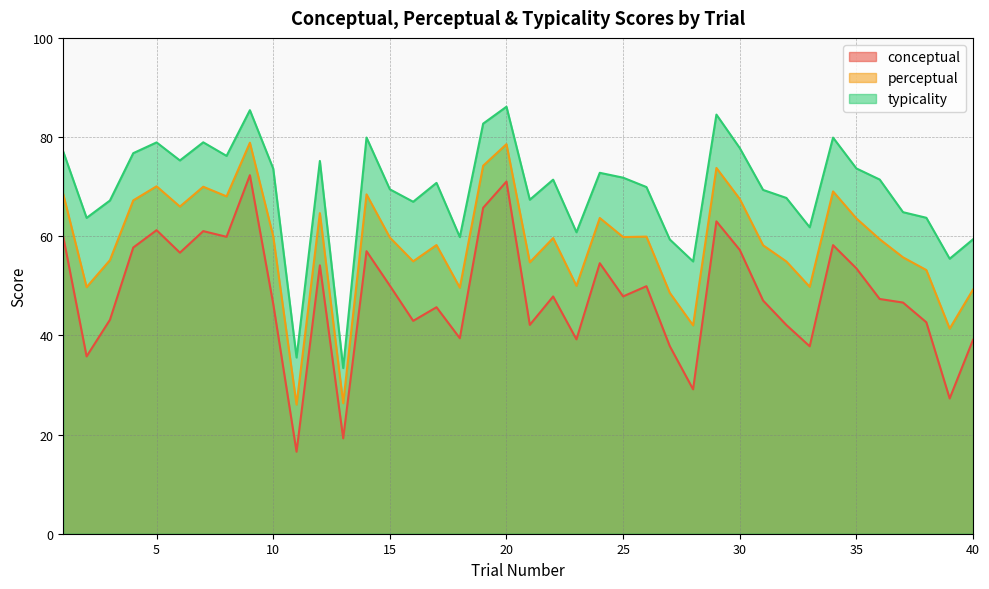

Which series has the largest range (max minus min)?

conceptual